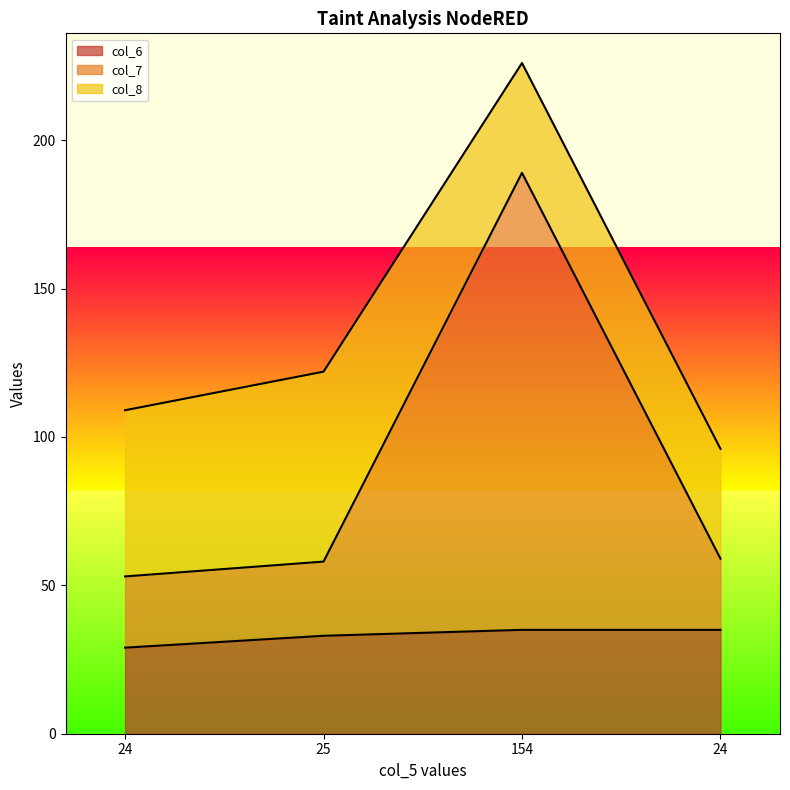

What is the label of the 2nd point from the right?

154